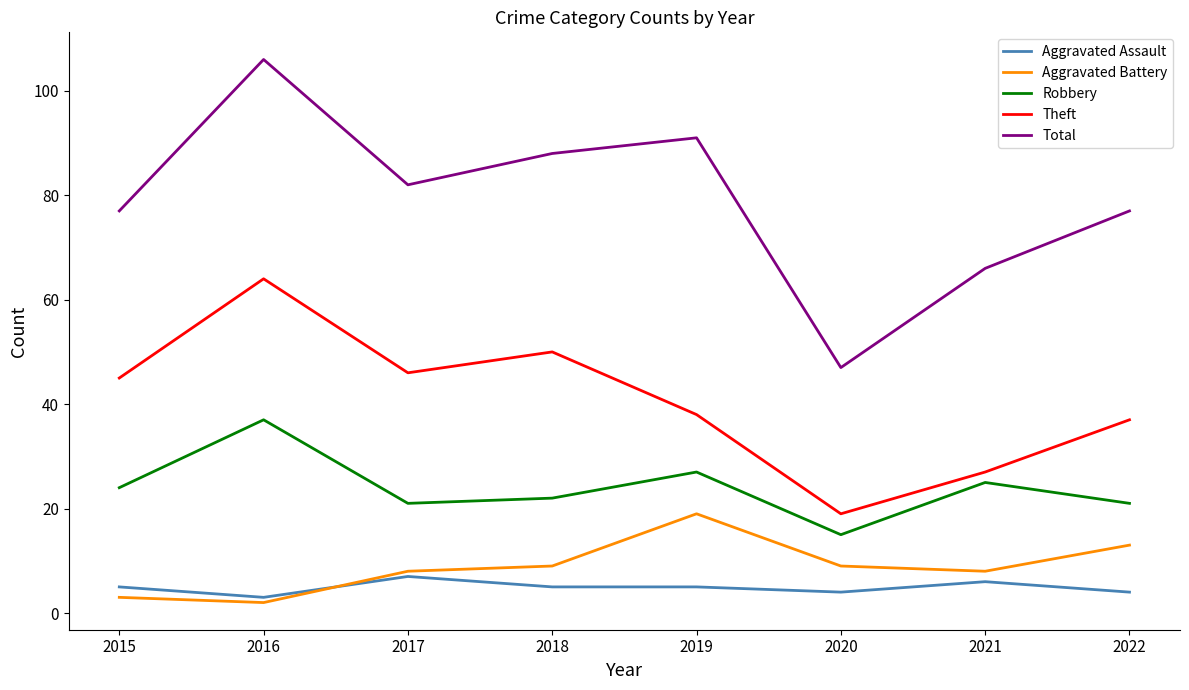

Read the Total value at 2021.

66